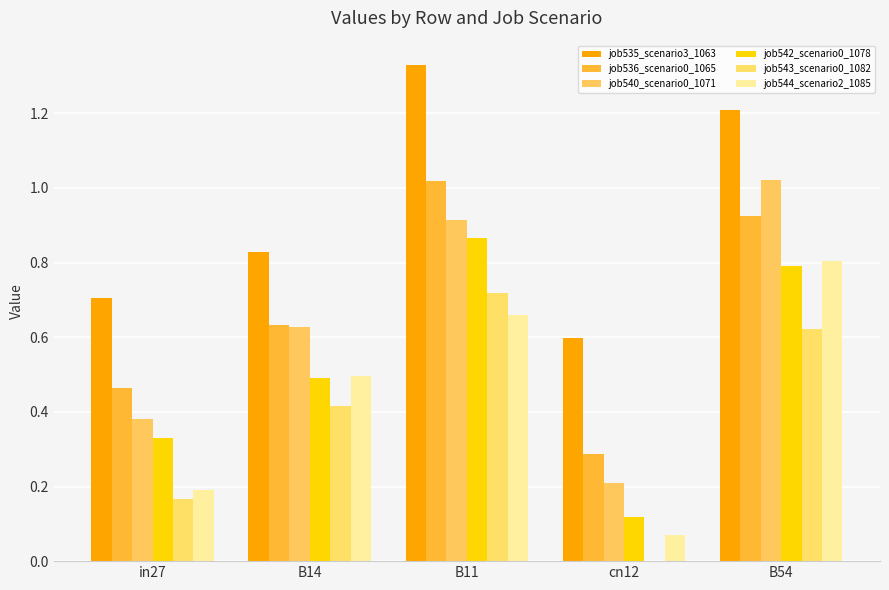

How many groups of bars are there?

5